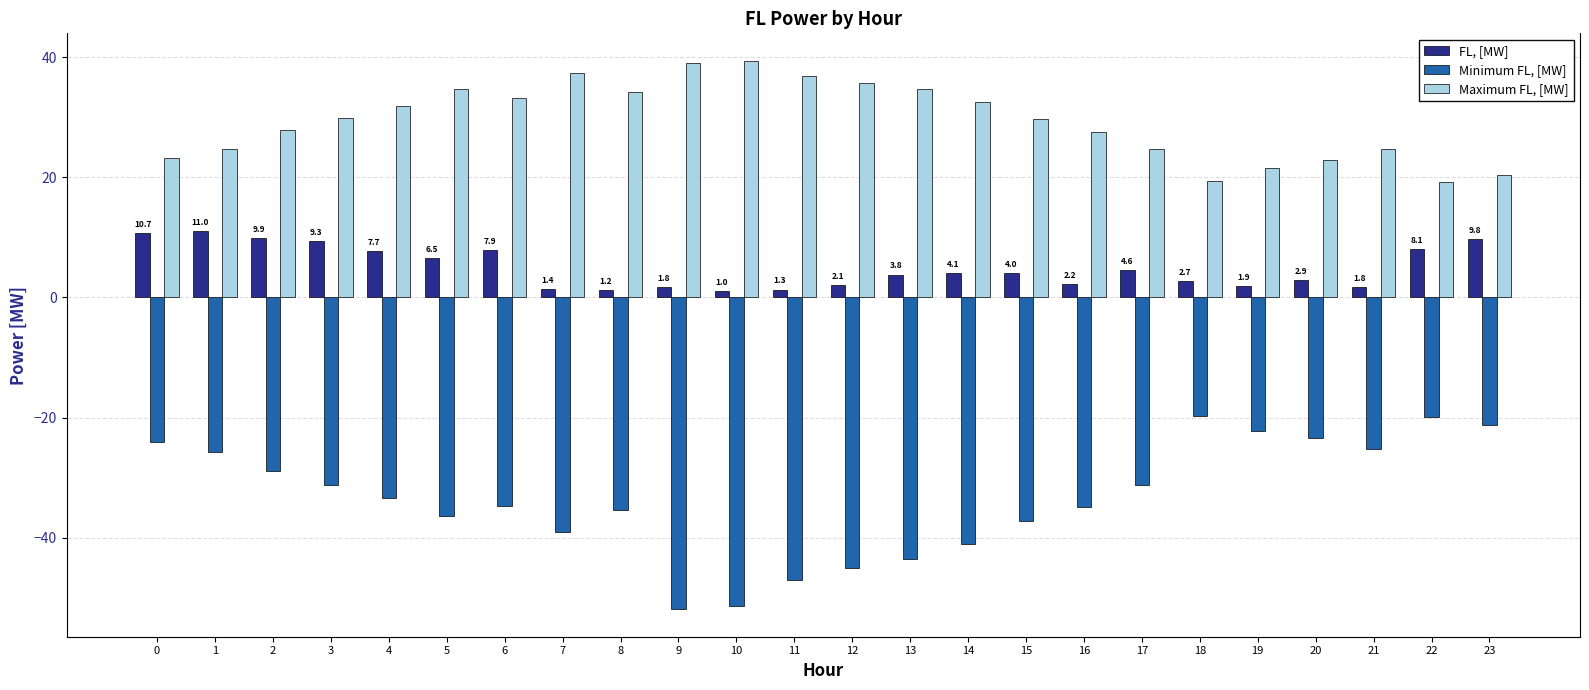

What is the value of the Minimum FL, [MW] bar at the 11th from the left?

-51.4